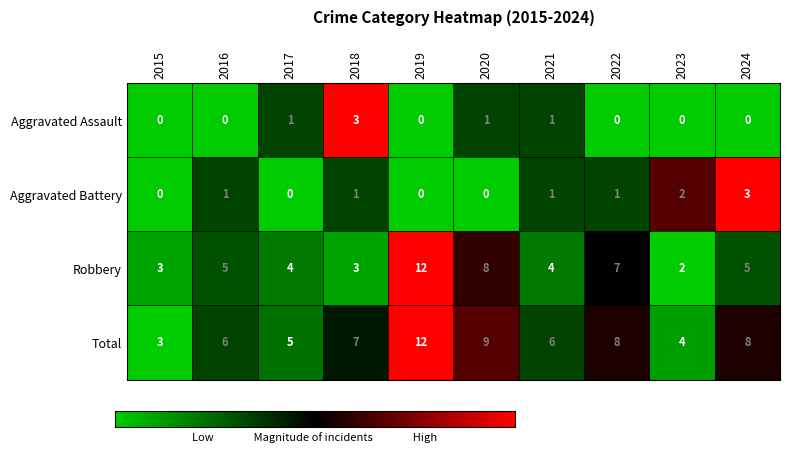

At 2016, list the series in order from largest to smallest.

Total, Robbery, Aggravated Battery, Aggravated Assault